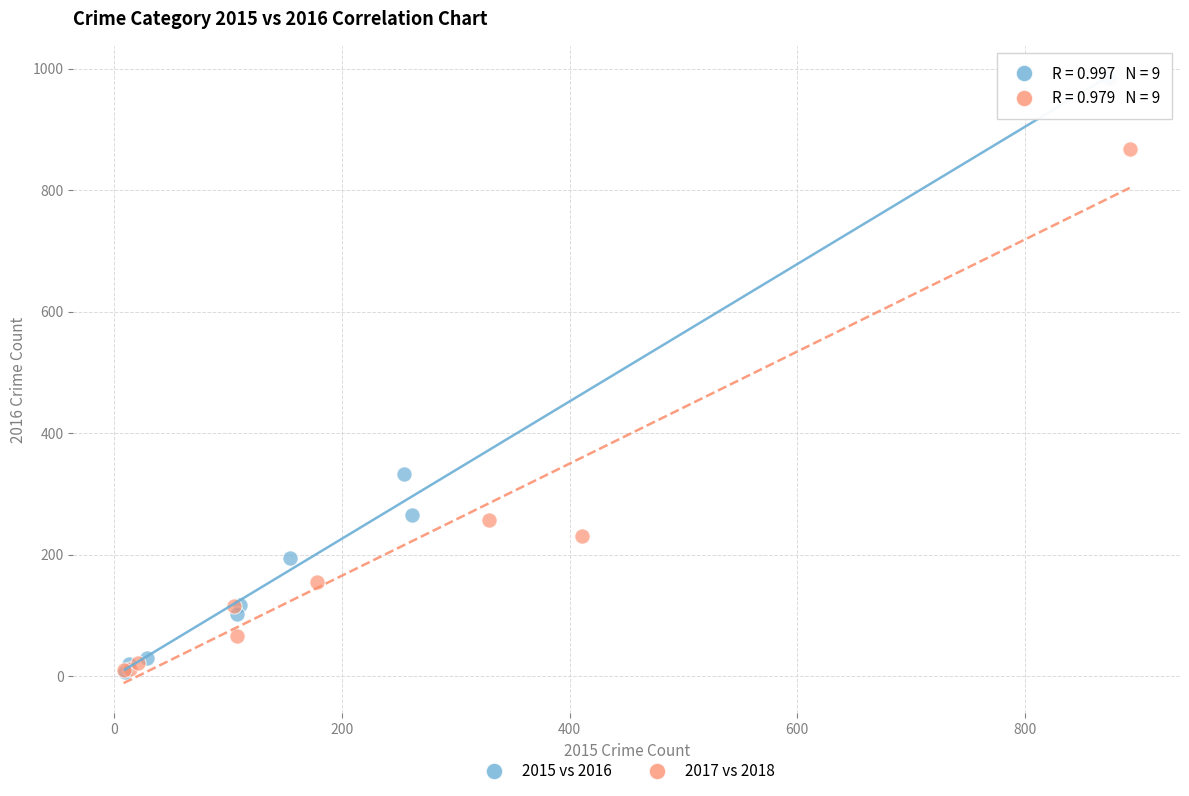

Which series has the largest Y range (max minus min)?

2015 vs 2016